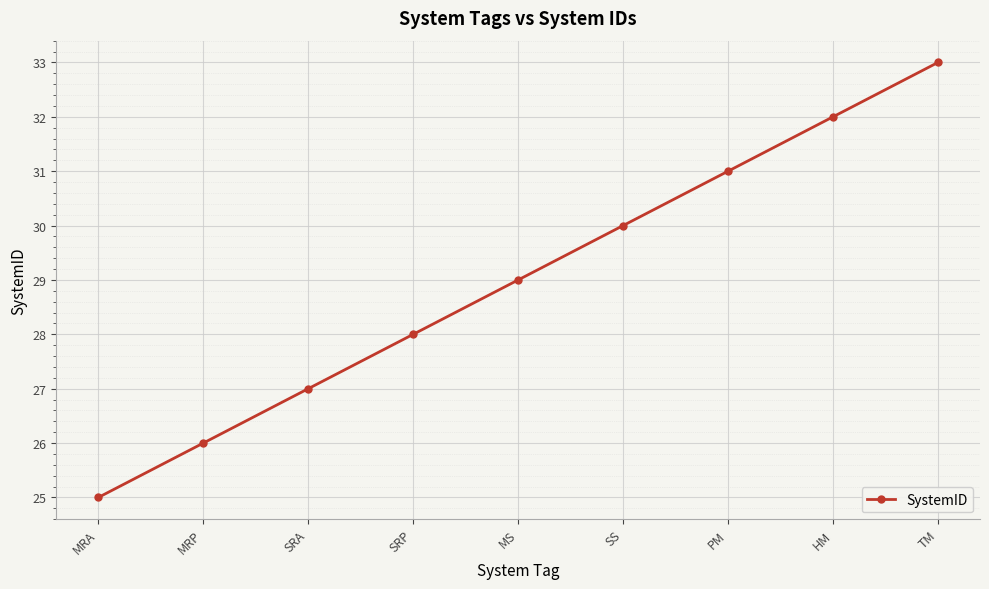

Rank the categories by value from lowest to highest.

MRA, MRP, SRA, SRP, MS, SS, PM, HM, TM